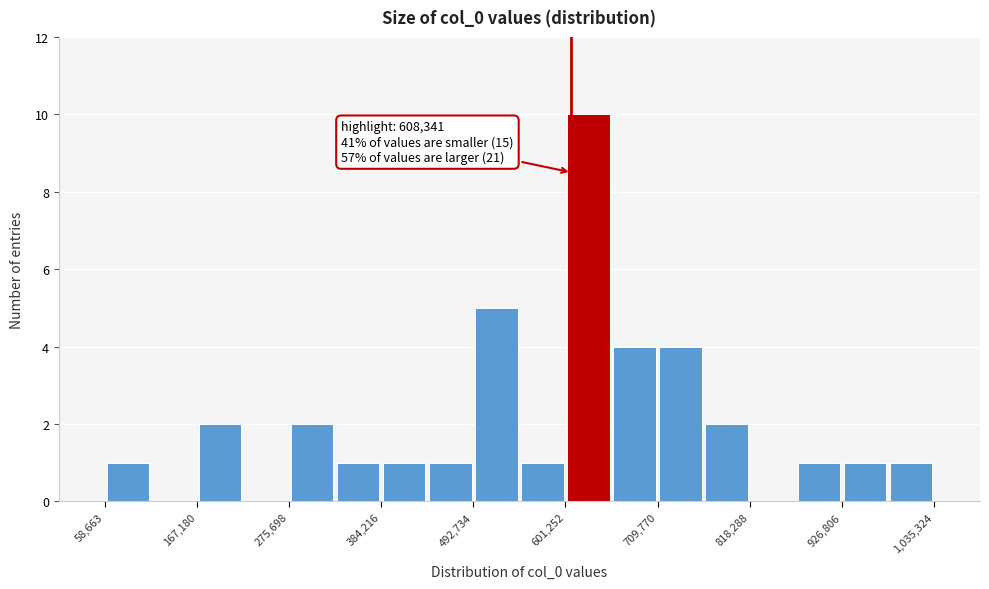

Around what value on the x-axis is the tallest bar? Give the approximate position of its centre, as read against the axis.

620000